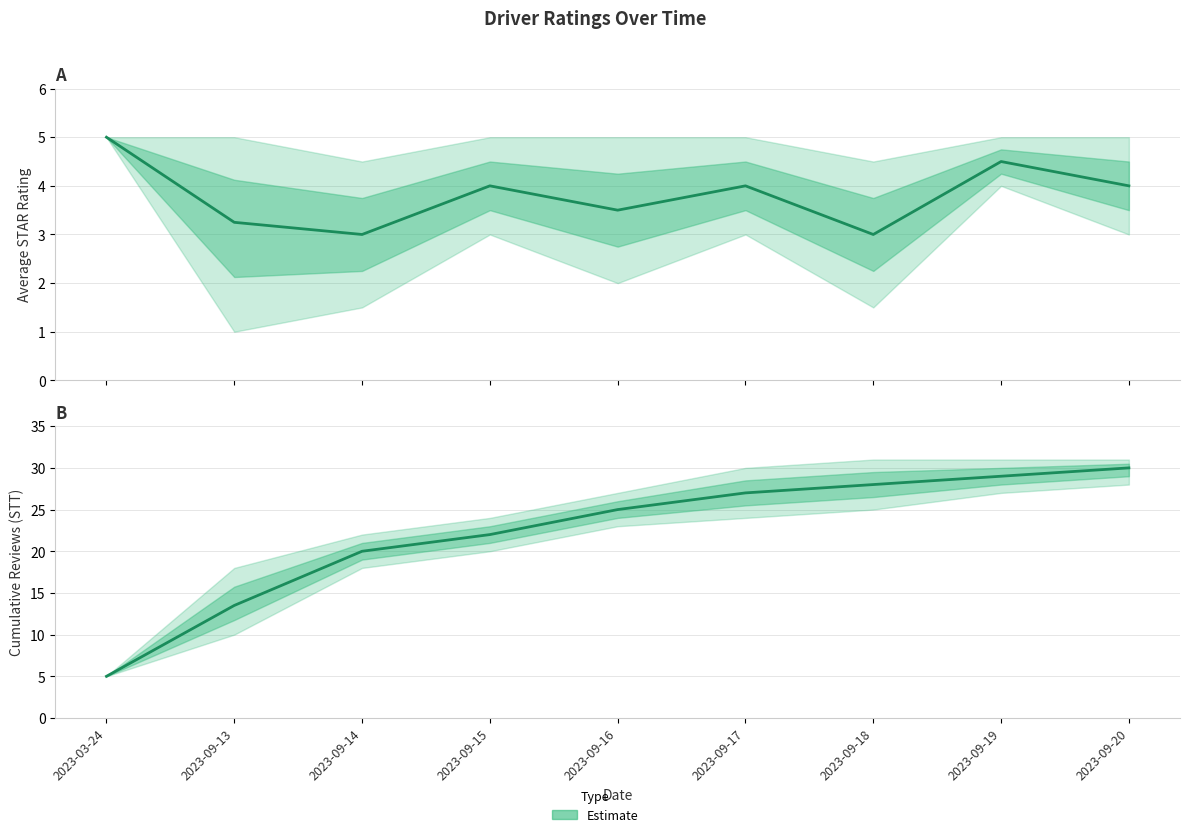

Reading left to right, list all the values displayed in this chart.

STAR: 2023-03-24=5.0	2023-09-13=3.2	2023-09-14=3.0	2023-09-15=4.0	2023-09-16=3.5	2023-09-17=4.0	2023-09-18=3.0	2023-09-19=4.5	2023-09-20=4.0
STAR_upper: 2023-03-24=5.0	2023-09-13=5.0	2023-09-14=4.5	2023-09-15=5.0	2023-09-16=5.0	2023-09-17=5.0	2023-09-18=4.5	2023-09-19=5.0	2023-09-20=5.0
STAR_lower: 2023-03-24=5.0	2023-09-13=1.0	2023-09-14=1.5	2023-09-15=3.0	2023-09-16=2.0	2023-09-17=3.0	2023-09-18=1.5	2023-09-19=4.0	2023-09-20=3.0
STT_avg: 2023-03-24=5.0	2023-09-13=13.5	2023-09-14=20.0	2023-09-15=22.0	2023-09-16=25.0	2023-09-17=27.0	2023-09-18=28.0	2023-09-19=29.0	2023-09-20=30.0
STT_upper: 2023-03-24=5.0	2023-09-13=18.0	2023-09-14=22.0	2023-09-15=24.0	2023-09-16=27.0	2023-09-17=30.0	2023-09-18=31.0	2023-09-19=31.0	2023-09-20=31.0
STT_lower: 2023-03-24=5.0	2023-09-13=10.0	2023-09-14=18.0	2023-09-15=20.0	2023-09-16=23.0	2023-09-17=24.0	2023-09-18=25.0	2023-09-19=27.0	2023-09-20=28.0